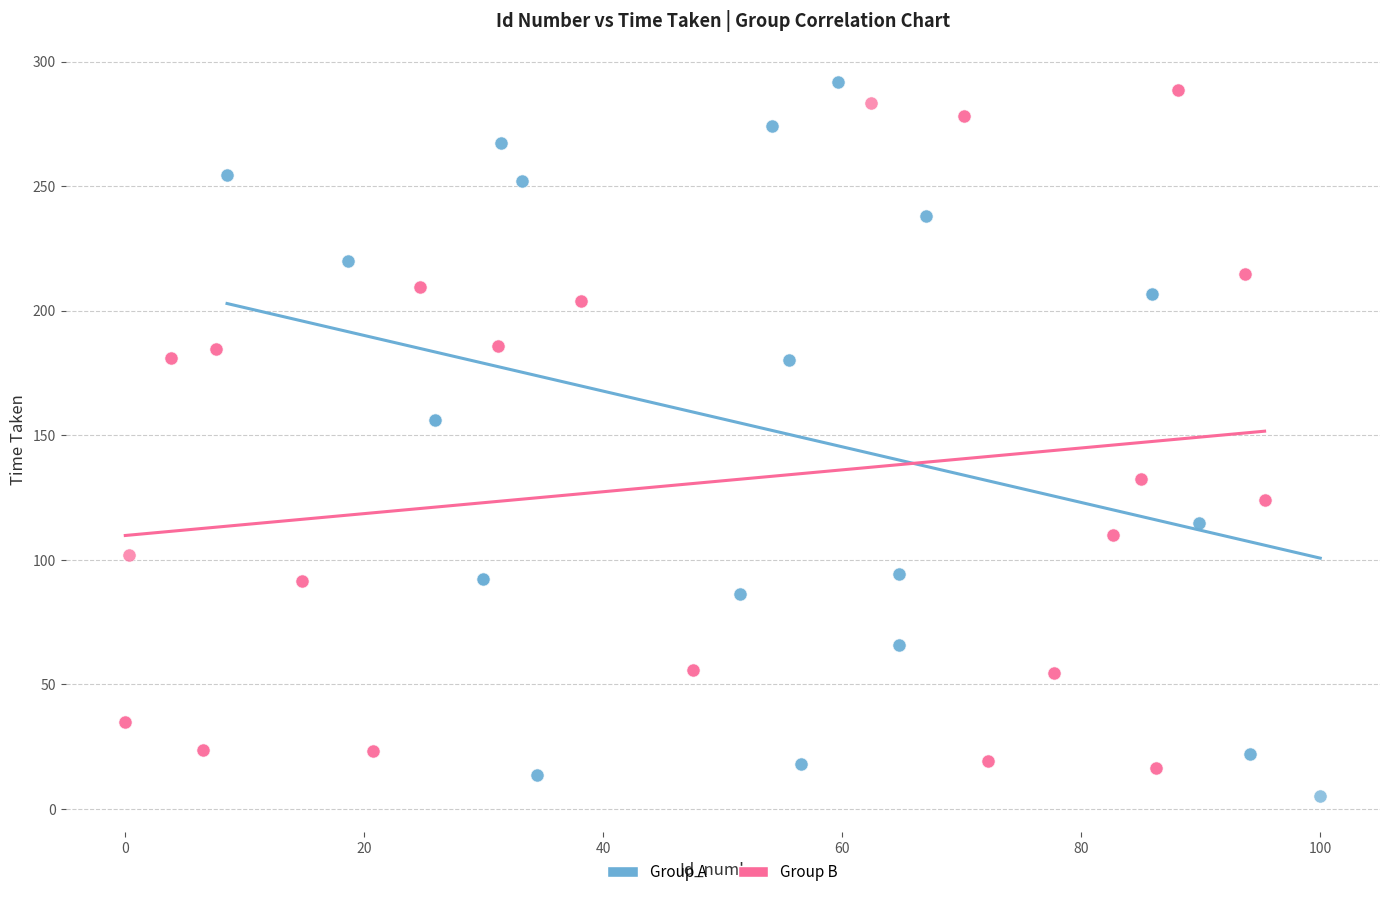

What are all the series names shown in the legend?

Group A, Group B